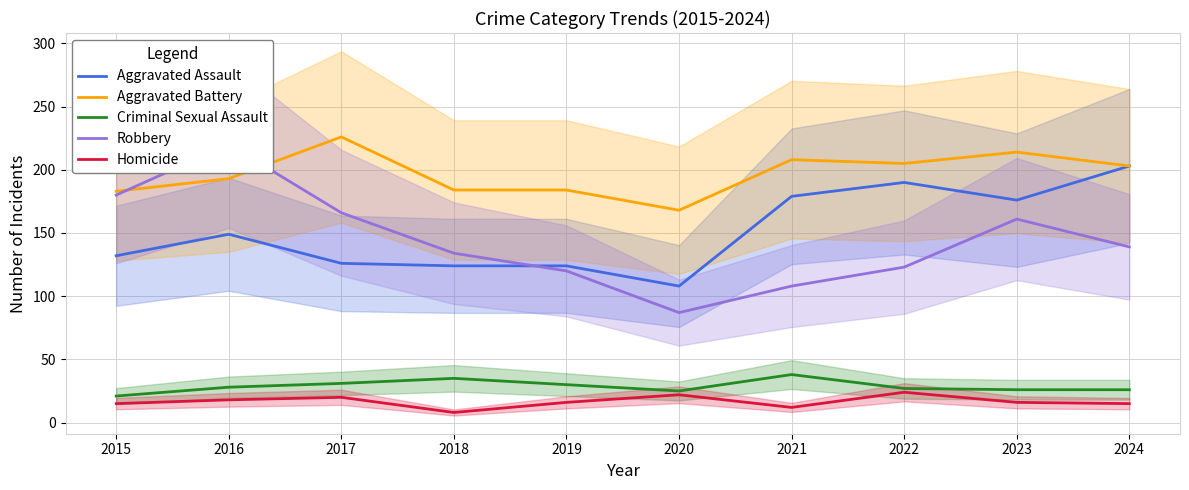

Where do Robbery and Aggravated Battery first cross each other?

2015 and 2016